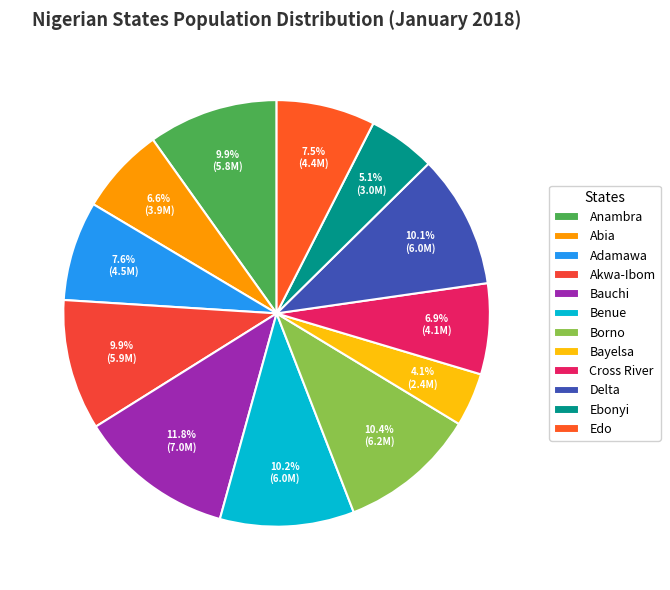

Combined, what portion of the pie is Delta and Akwa-Ibom?

20.0%